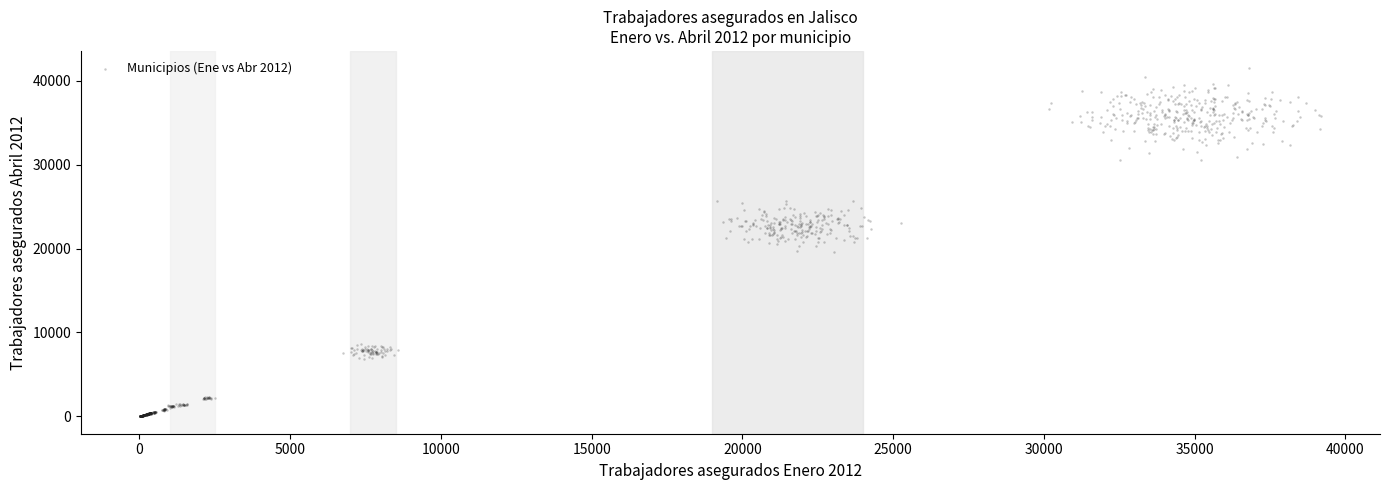

What is the range of X values (max minus min)?

39164.5